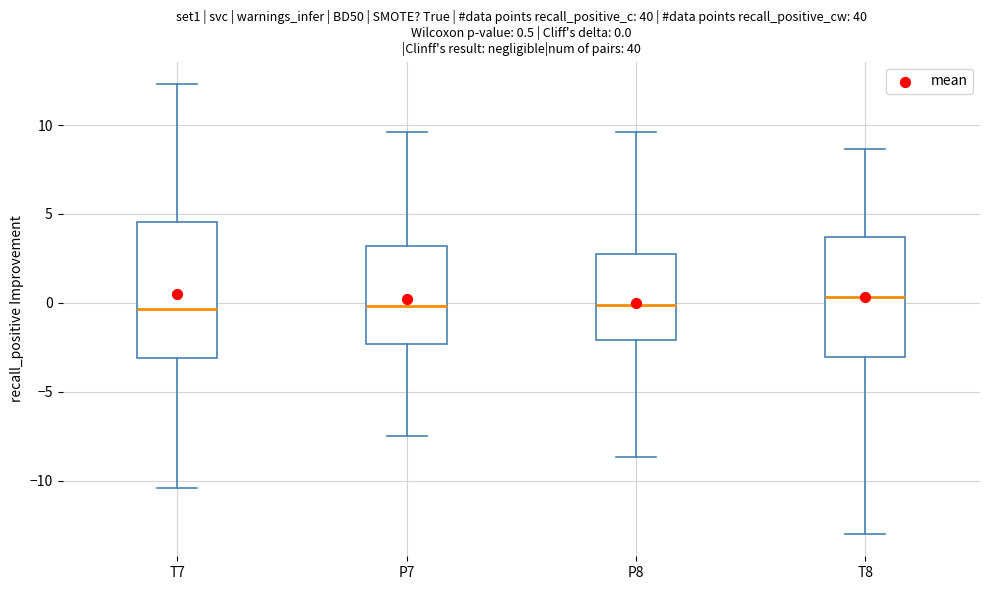

Comparing the boxes themselves (not the whiskers), which one is the tallest?

T7